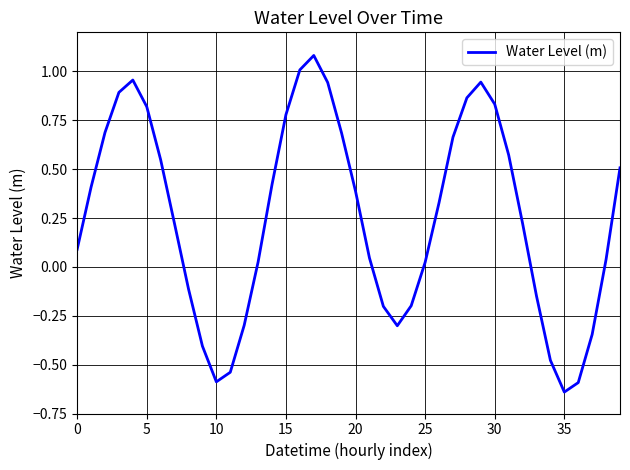

What is the maximum value shown in the chart?

1.1